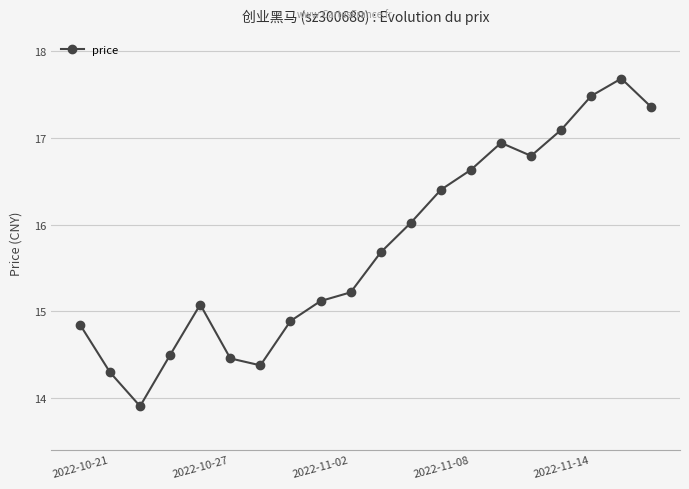

True or false: the data has more than 0 interior local peaks.

True